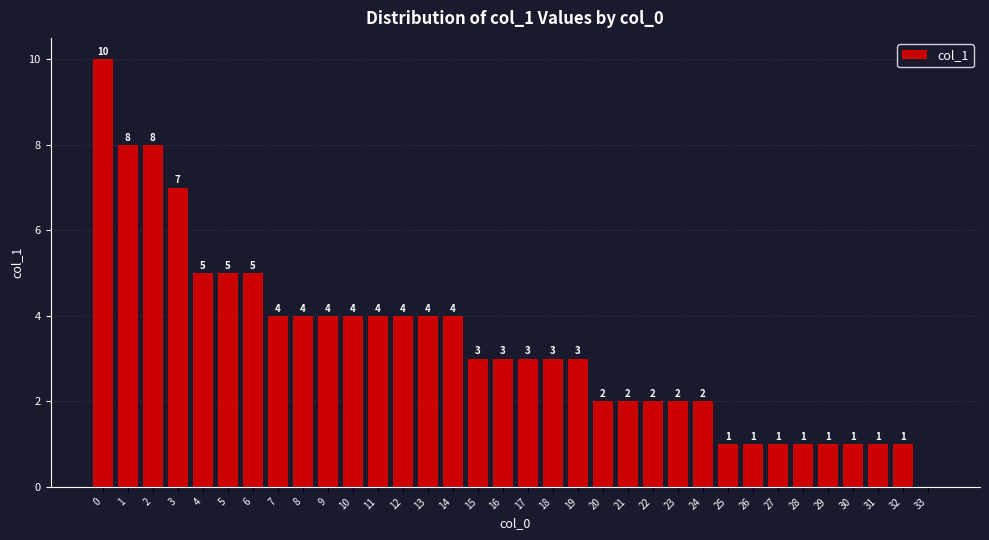

True or false: the data shows 3 at 22.

False